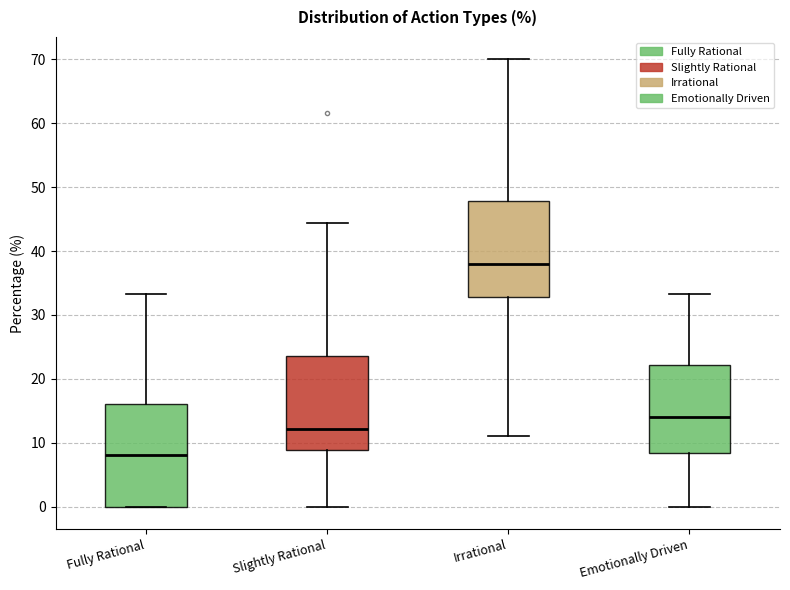

Where does the lower whisker of the box for Irrational end on the y-axis? The values are not printed on the chart, so give them approximately, as read against the axis.

11